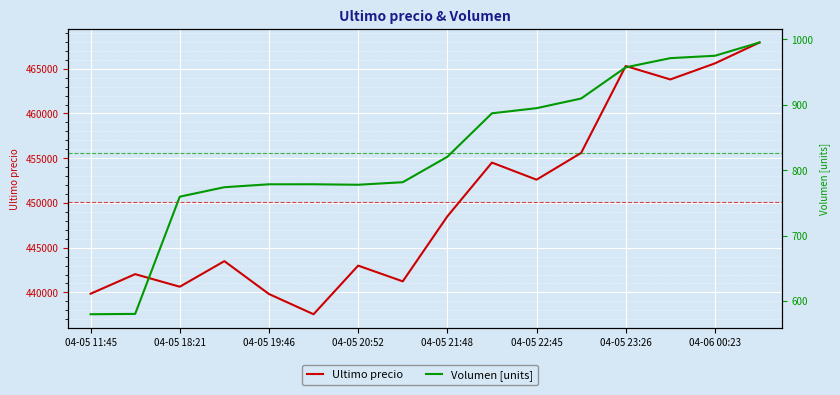

In Volumen [units], how many points are higher than both neighbors (excluding endpoints)?

1